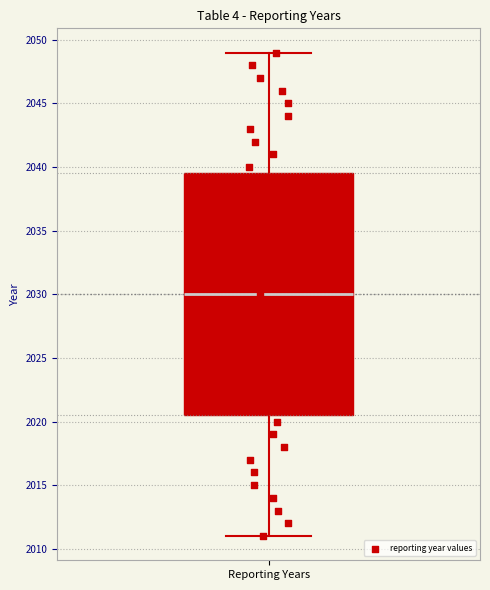

Transcribe this box plot: give where the median line is, the range the box spans, and where the two whiskers end, as read against the y-axis. The values are not printed on the chart, so give them approximately, as read against the axis.

median 2030.0, box 2020.5 to 2039.5, whiskers 2011.0 to 2049.0